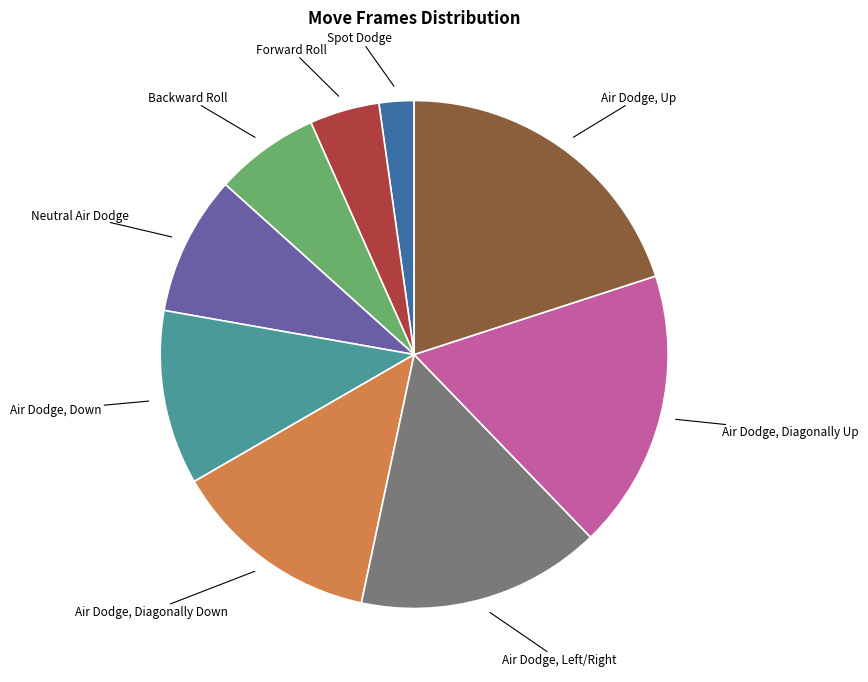

Combined, do Air Dodge, Diagonally Down and Air Dodge, Up account for over 50%?

No